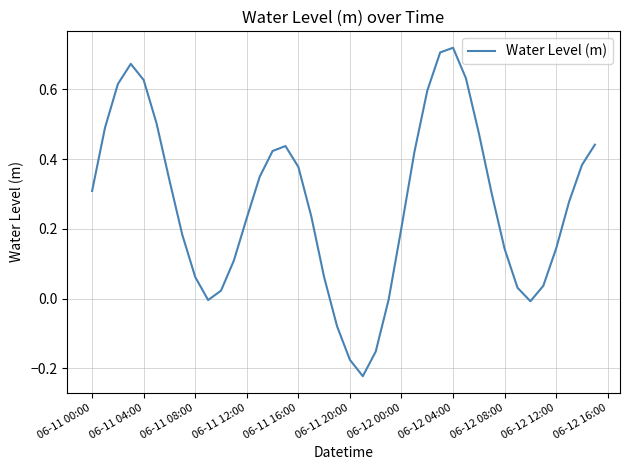

What is the difference between the maximum and minimum values?

0.9